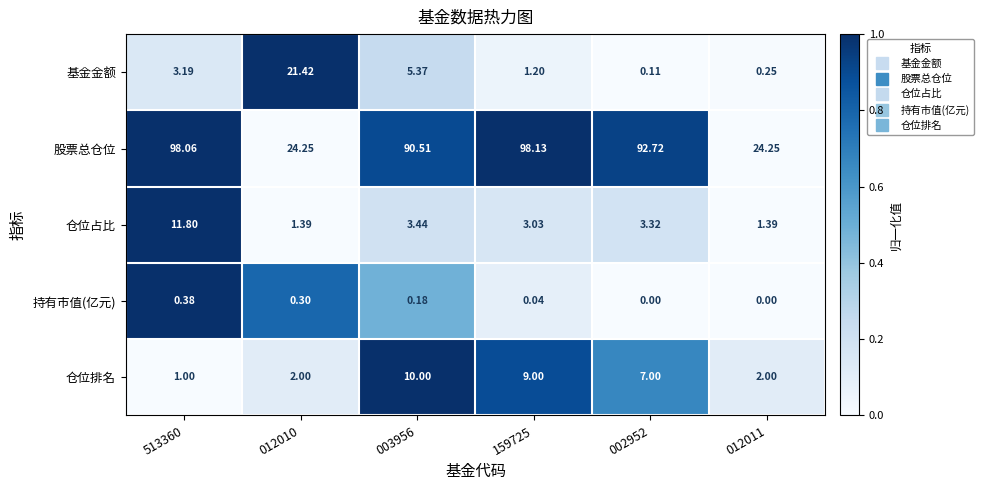

At how many categories does at least one series exceed 0?

6